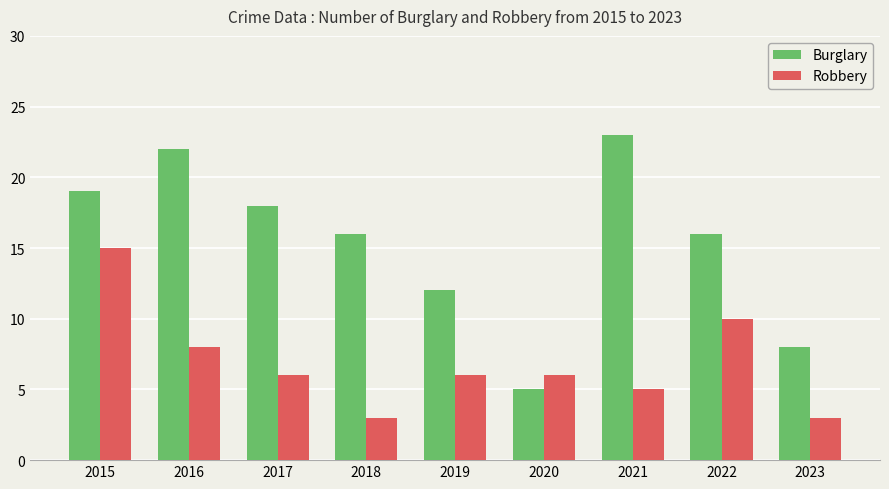

Rank the series by their average value, from highest to lowest.

Burglary, Robbery